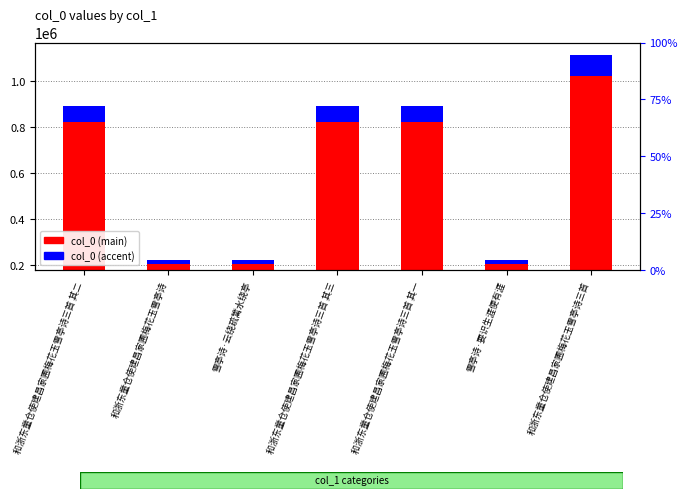

The value of col_0 (main) at 和浙东童仓使建昌家圃梅花玉雪亭诗 is 110771.5. True or false?

False